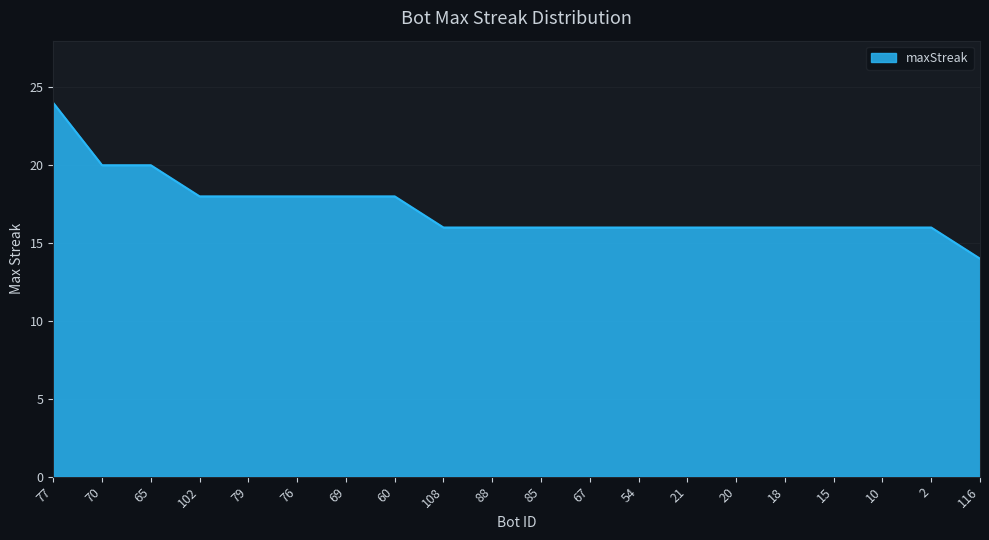

Between 21 and 77, which is larger?

77